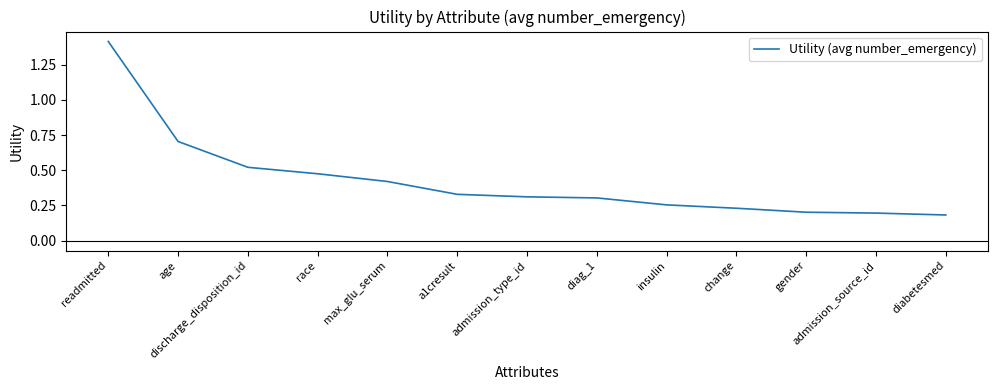

True or false: the data shows 0.8 at discharge_disposition_id.

False